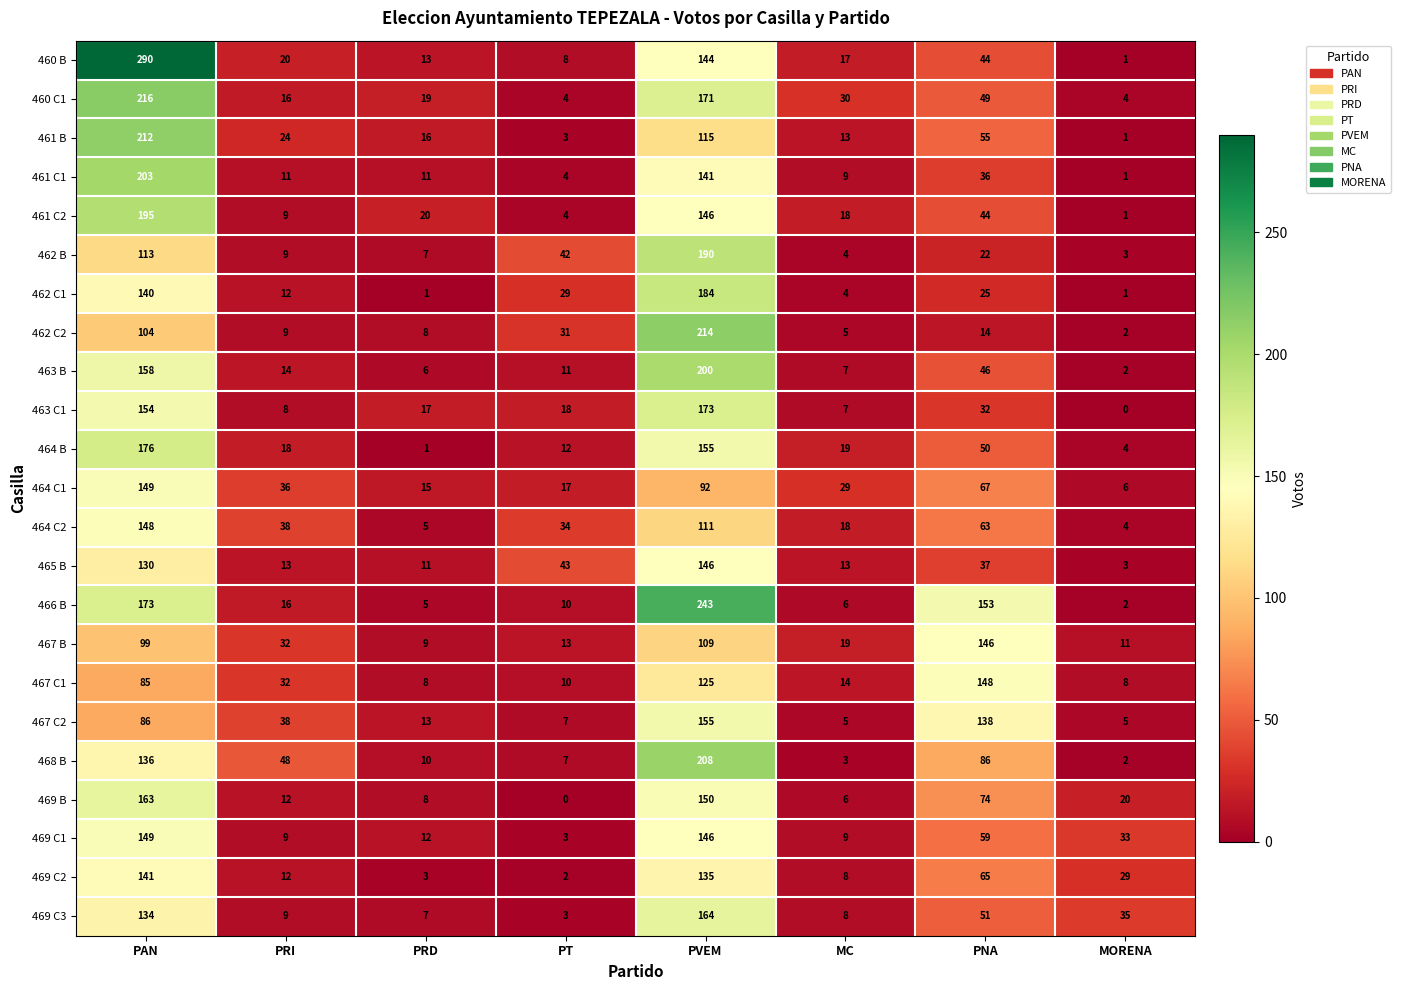

What is the approximate value of 467 B at PRI, to the nearest 5?

30